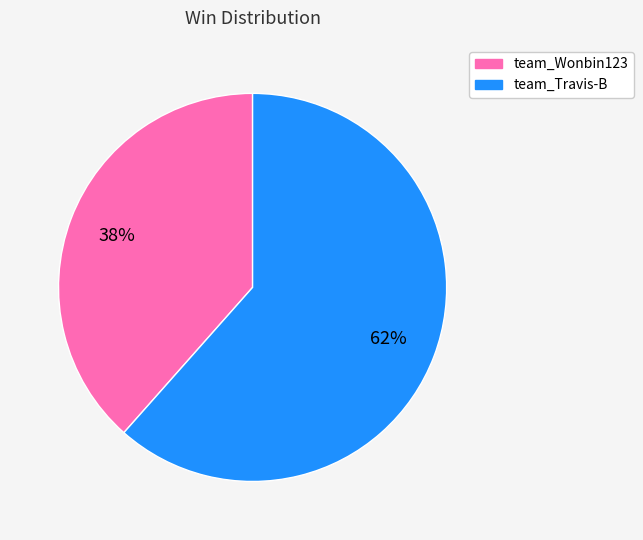

Does team_Wonbin123 account for over 50% of the chart?

No